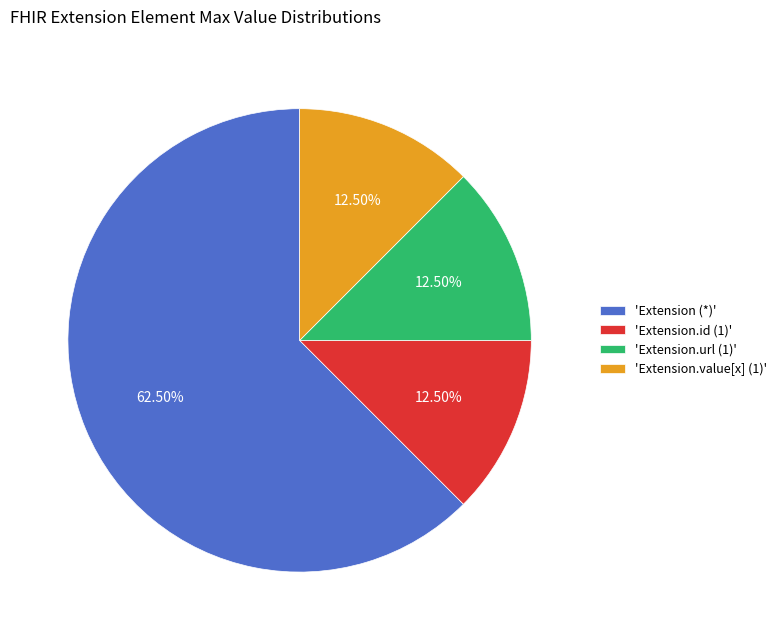

Do 'Extension (*)' and 'Extension.url (1)' together represent more than half of the pie?

Yes